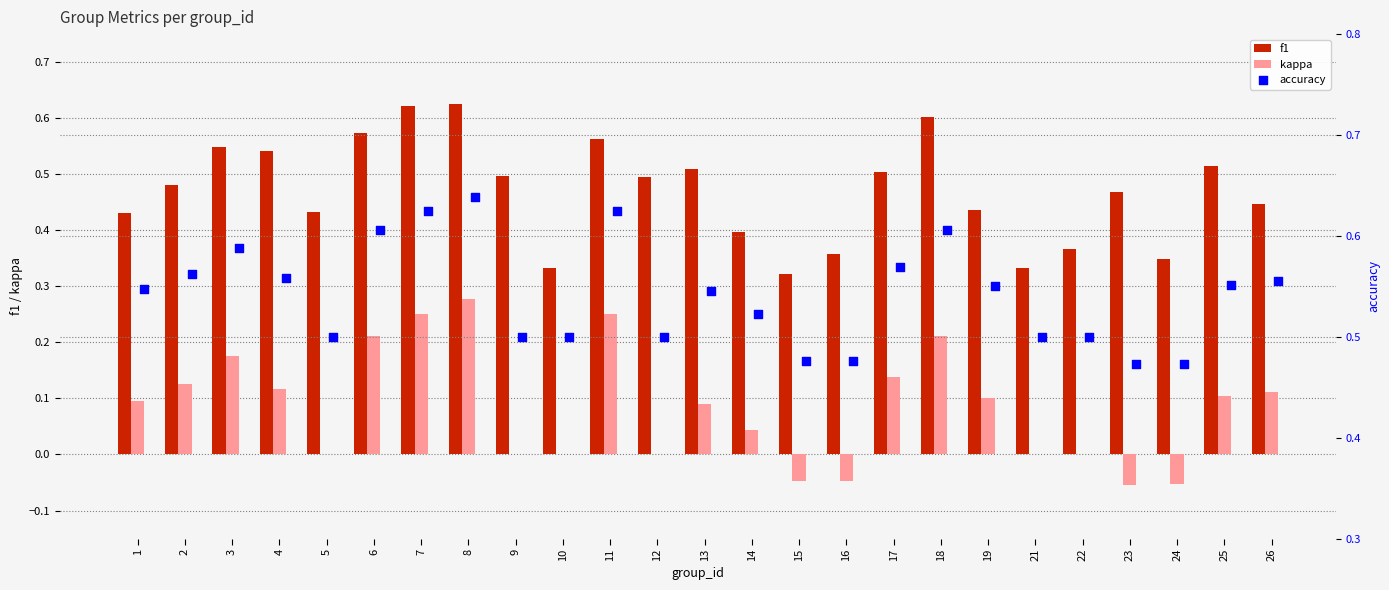

At how many categories does at least one series exceed 0?

25